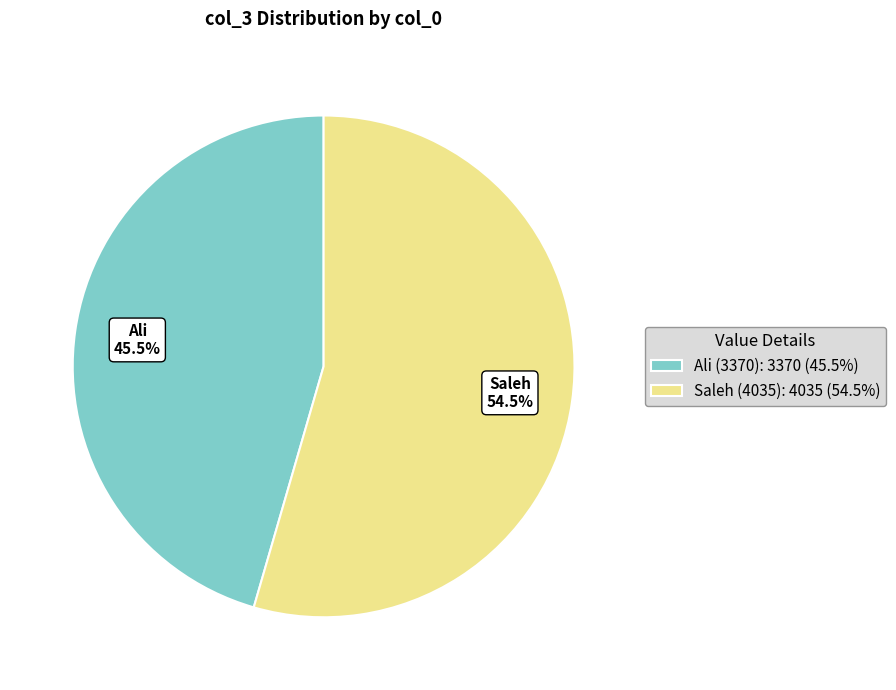

Is the sum of Ali (3370): 3370 (45.5%) and Saleh (4035): 4035 (54.5%) greater than half?

Yes